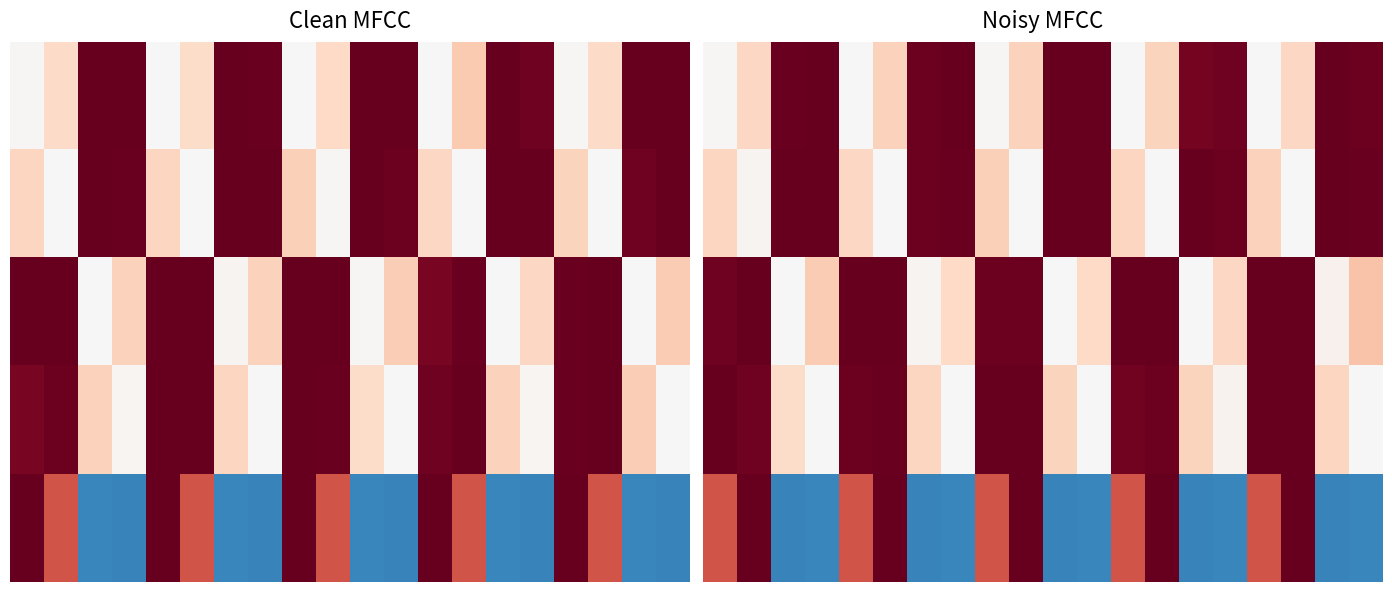

At 15.0, list the series in order from largest to smallest.

1, 0, 2, 3, 4